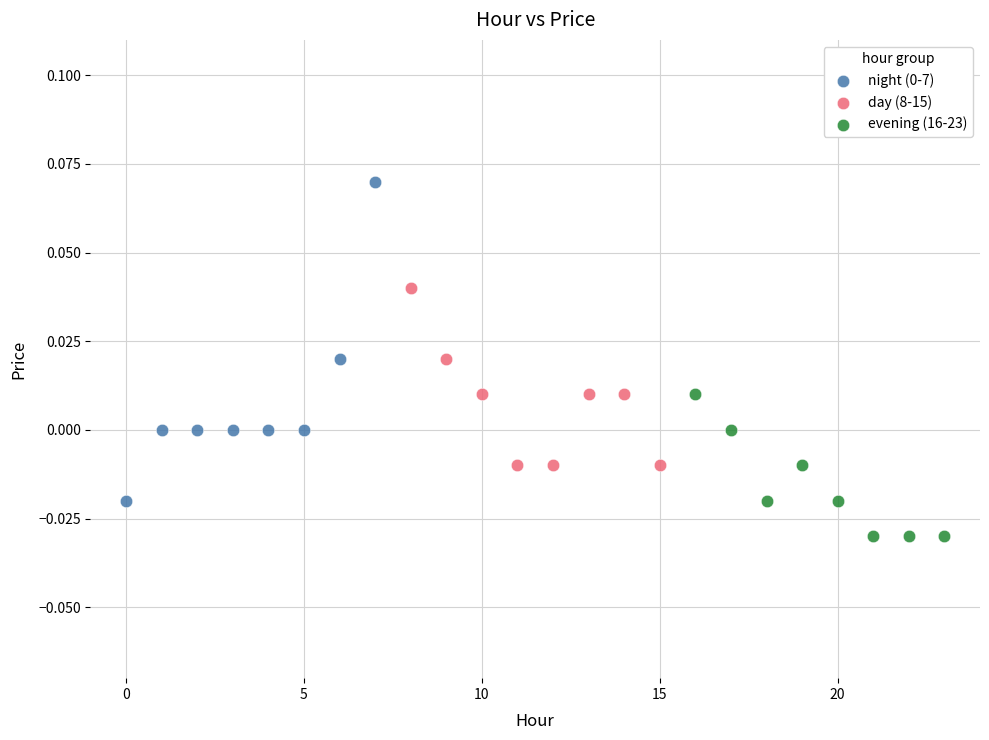

Which series contains the lowest Y value?

evening (16-23)